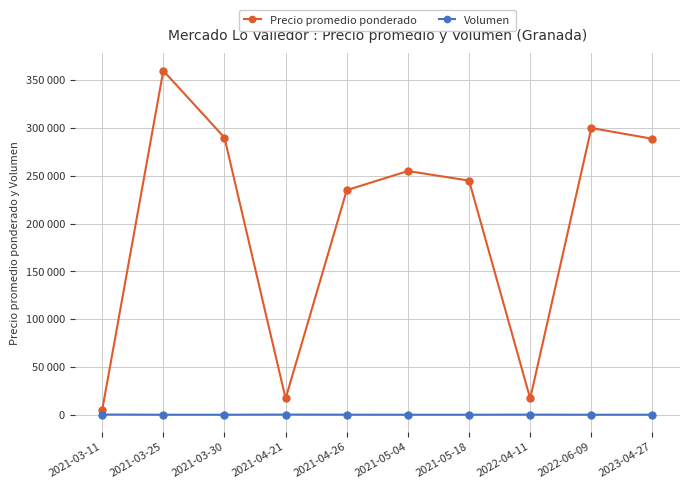

Does the chart have visible grid lines?

Yes